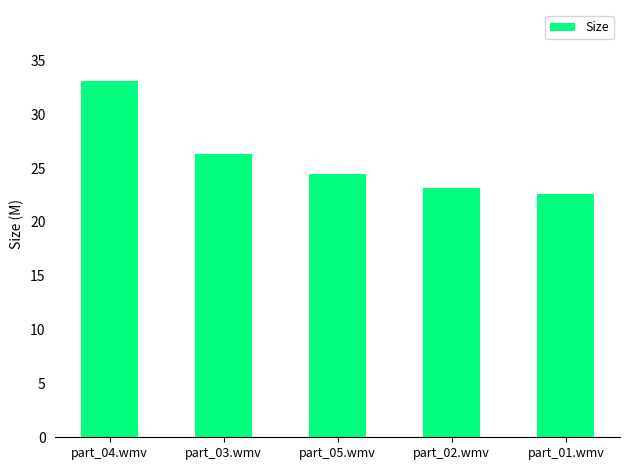

Is it true that the value at part_05.wmv is 37.9?

False